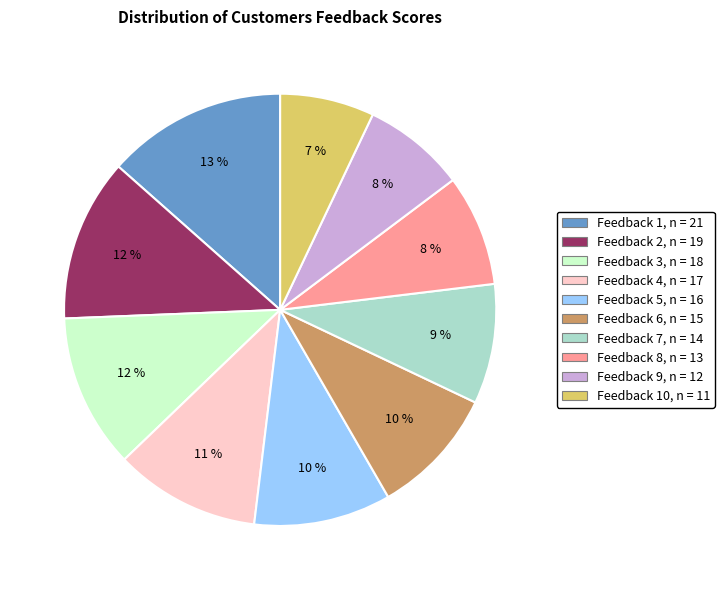

Is there a majority slice in this chart?

No